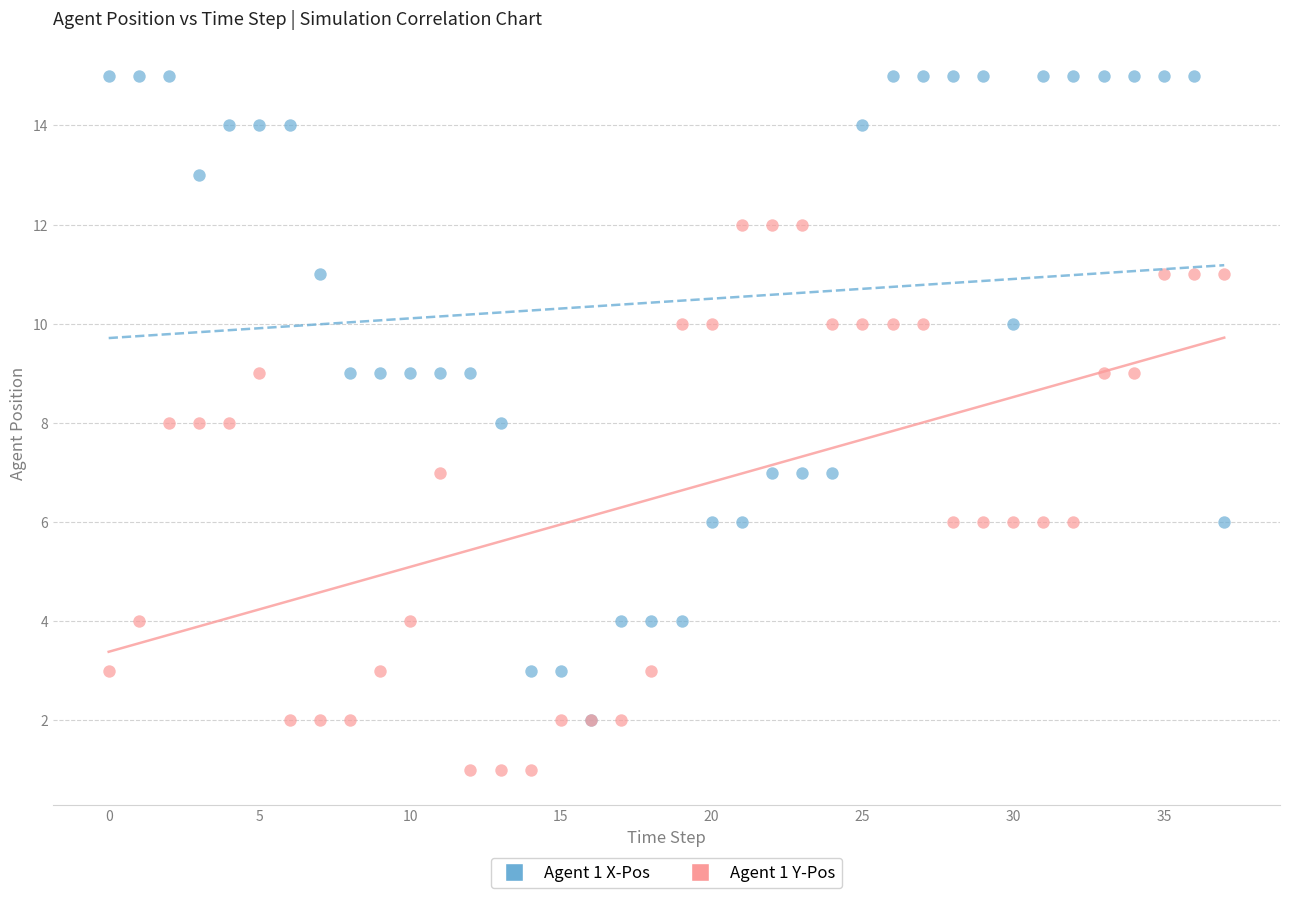

What are all the series names shown in the legend?

Agent 1 X-Pos, Agent 1 Y-Pos